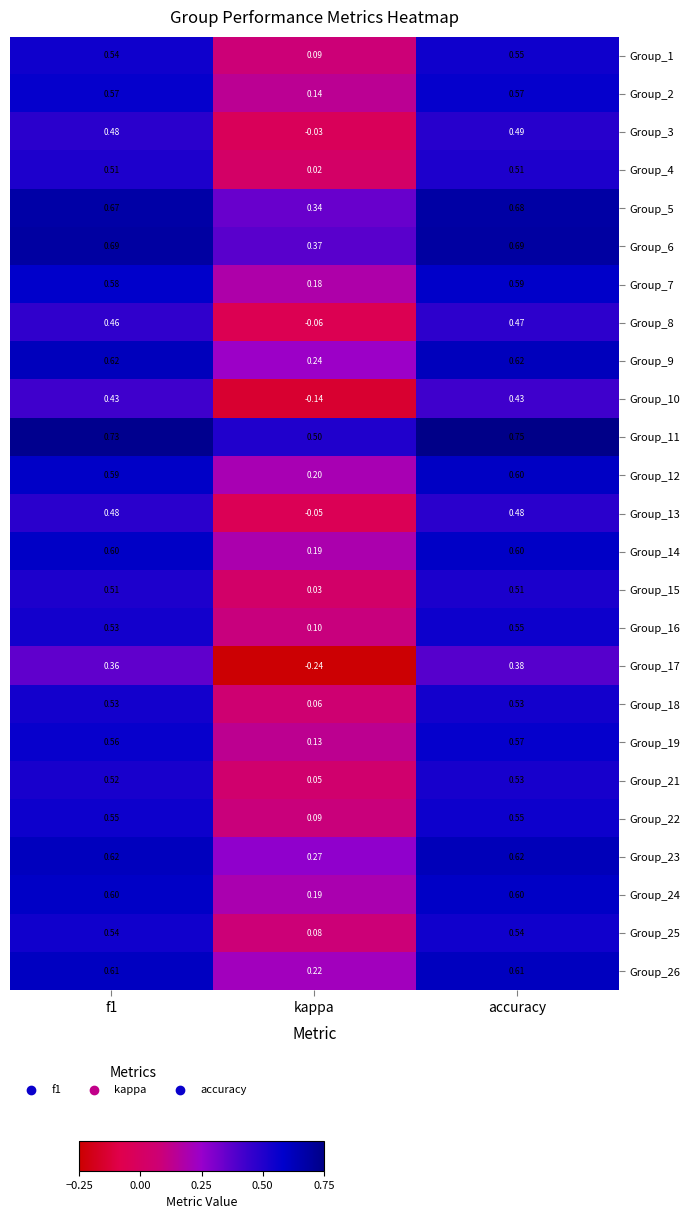

At which category is the sum across all series the highest?

accuracy